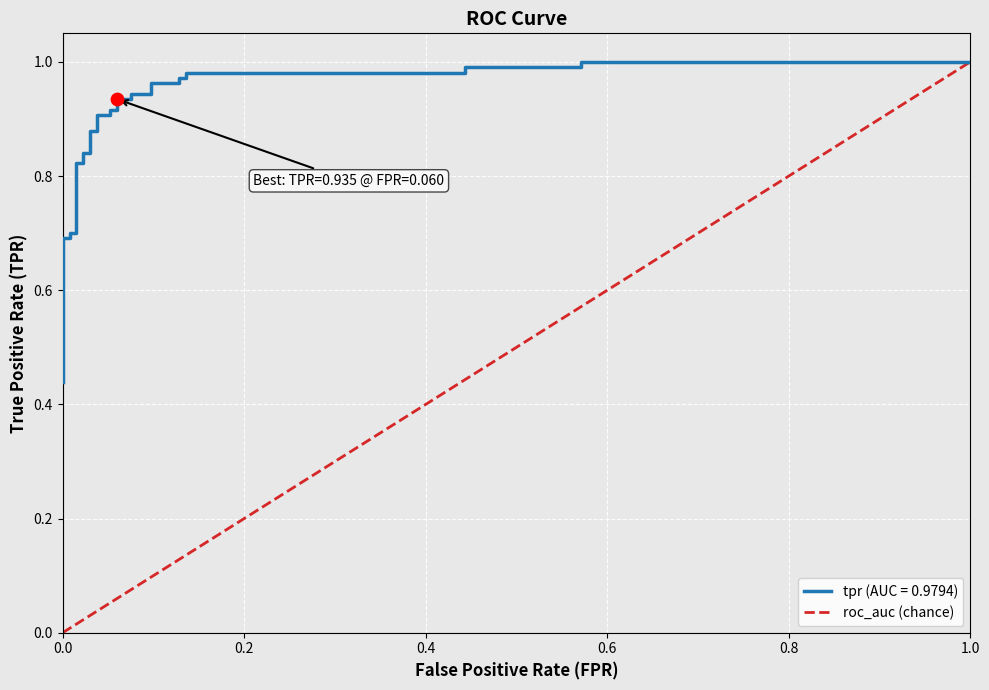

Which has a higher value, 1.0 or 0.0?

1.0